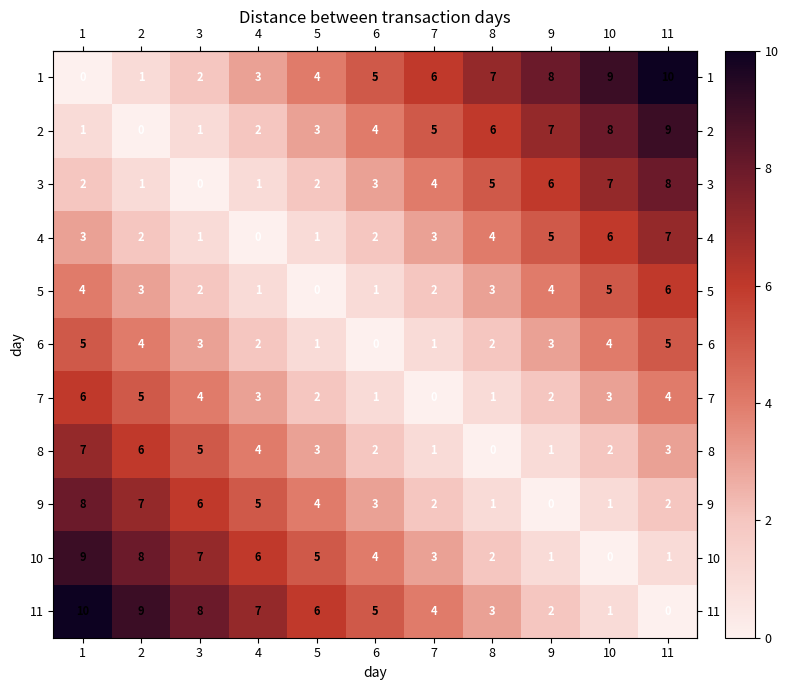

What is the difference between the highest and lowest values at 7?

6